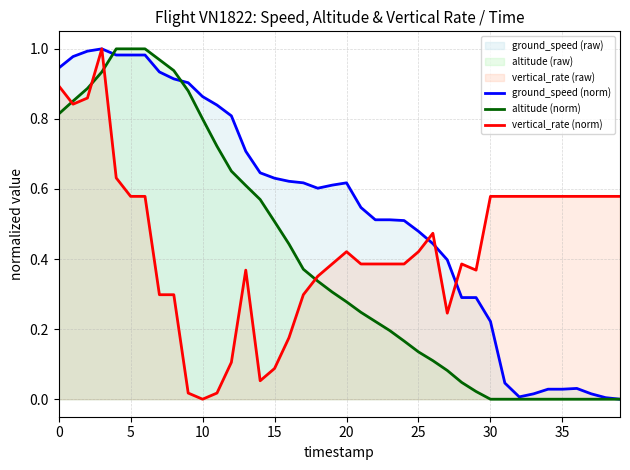

Reading left to right, what are all the values shown in this chart?

ground_speed (norm): 0.9	1.0	1.0	1.0	1.0	1.0	1.0	0.9	0.9	0.9	0.9	0.8	0.8	0.7	0.6	0.6	0.6	0.6	0.6	0.6	0.6	0.5	0.5	0.5	0.5	0.5	0.4	0.4	0.3	0.3	0.2	0.0	0.0	0.0	0.0	0.0	0.0	0.0	0.0	0.0
altitude (norm): 0.8	0.9	0.9	0.9	1.0	1.0	1.0	1.0	0.9	0.9	0.8	0.7	0.7	0.6	0.6	0.5	0.4	0.4	0.3	0.3	0.3	0.2	0.2	0.2	0.2	0.1	0.1	0.1	0.0	0.0	0.0	0.0	0.0	0.0	0.0	0.0	0.0	0.0	0.0	0.0
vertical_rate (norm): 0.9	0.8	0.9	1.0	0.6	0.6	0.6	0.3	0.3	0.0	0.0	0.0	0.1	0.4	0.1	0.1	0.2	0.3	0.4	0.4	0.4	0.4	0.4	0.4	0.4	0.4	0.5	0.2	0.4	0.4	0.6	0.6	0.6	0.6	0.6	0.6	0.6	0.6	0.6	0.6